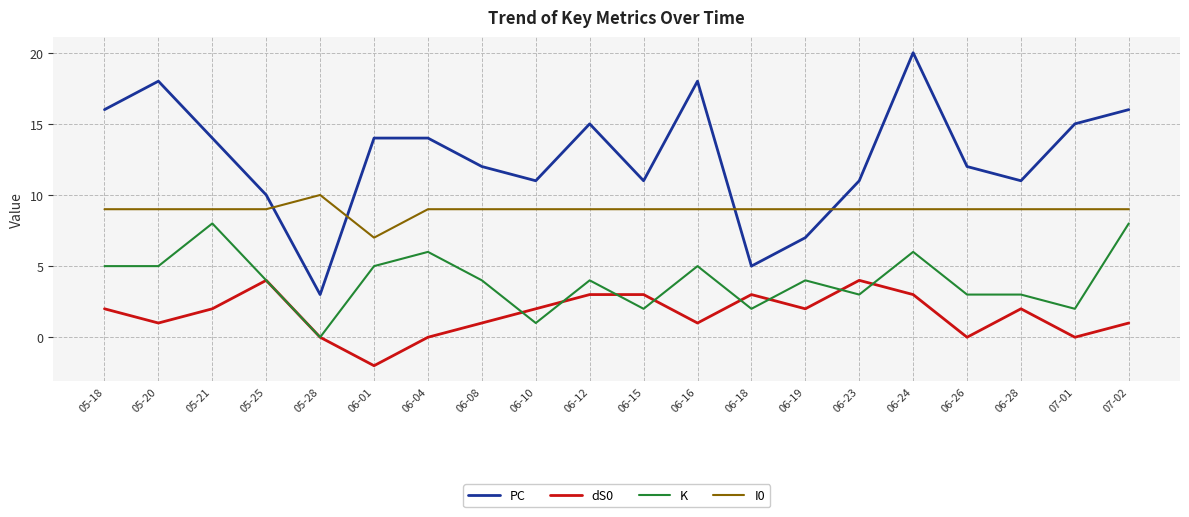

At which category does the chart reach its peak across all series?

06-24